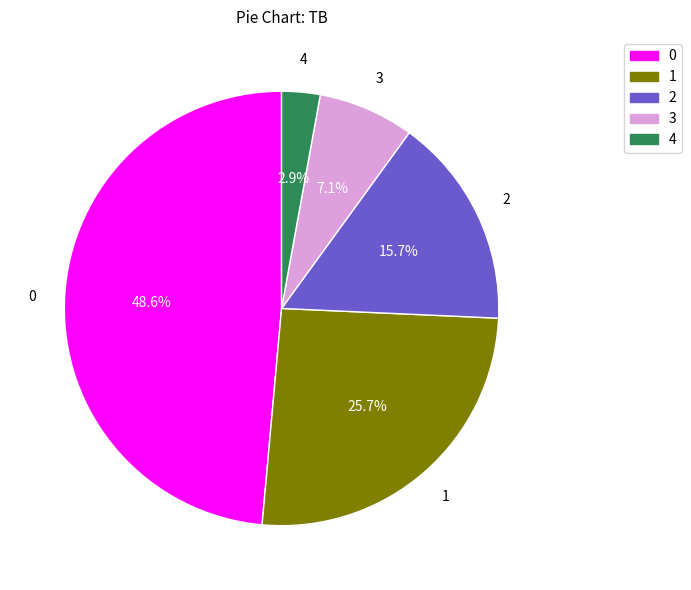

How many segments does this pie chart have?

5